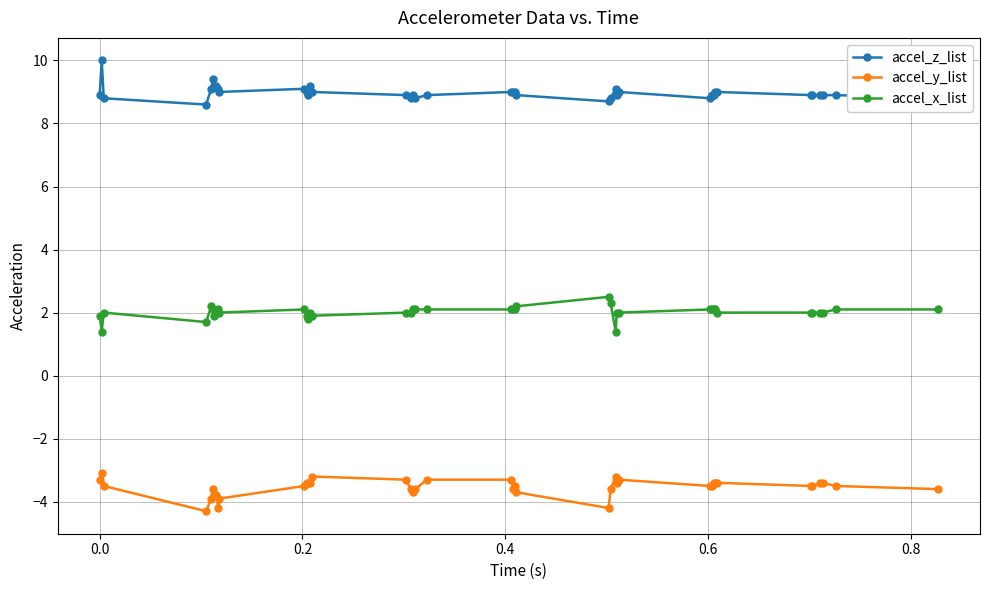

Does the chart have visible grid lines?

Yes